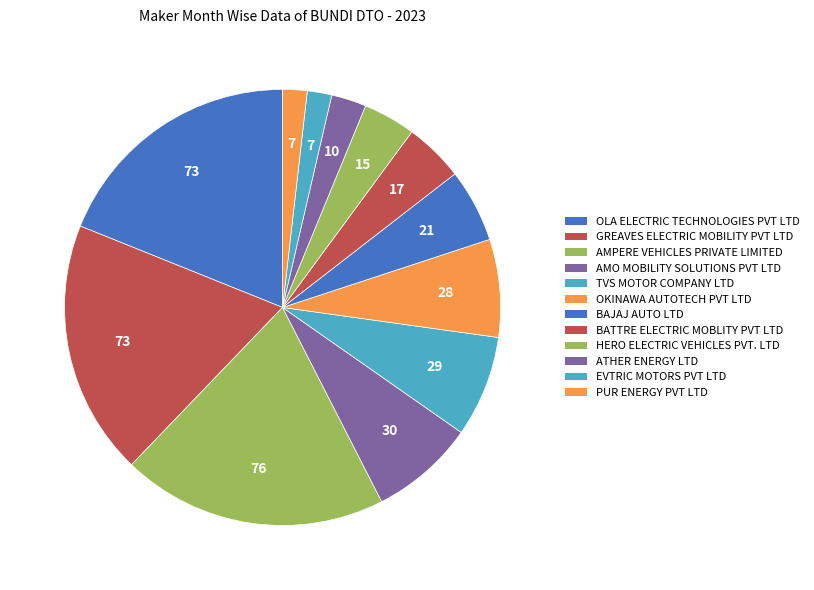

What is the change in value from OLA ELECTRIC TECHNOLOGIES PVT LTD to AMPERE VEHICLES PRIVATE LIMITED?

+3